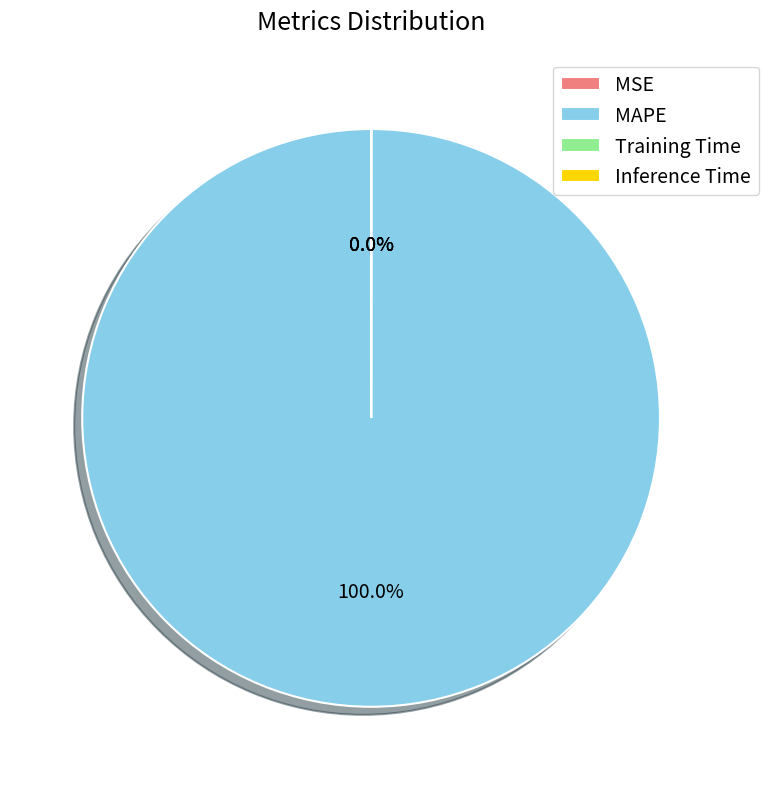

Is there any slice that represents more than half of the pie?

Yes